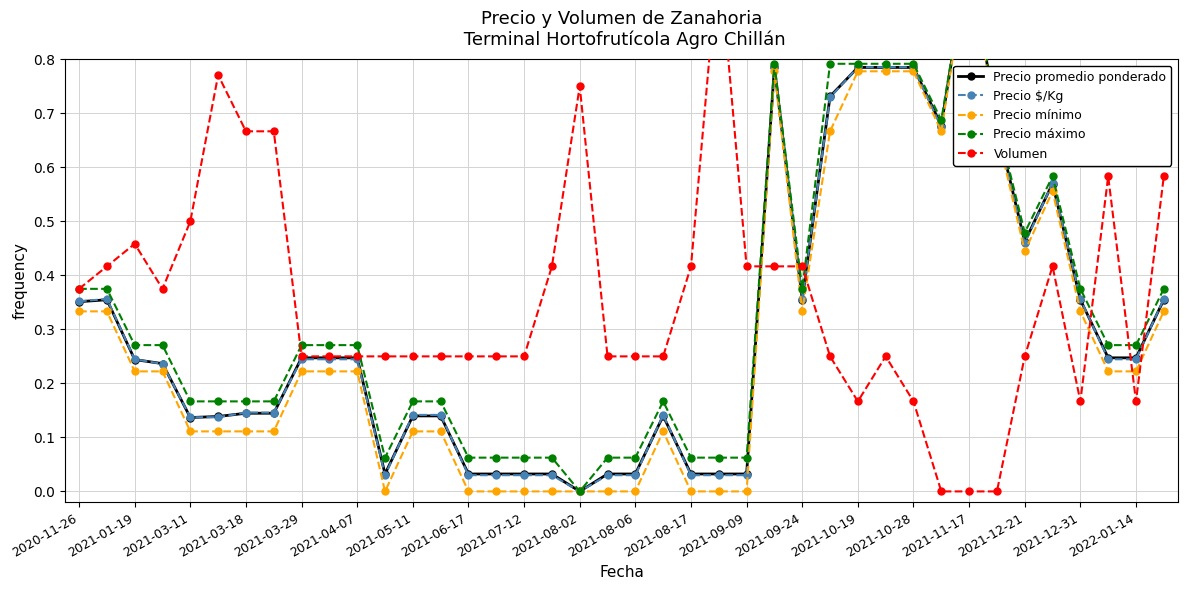

True or false: Precio promedio ponderado and Precio mínimo cross at least once.

False